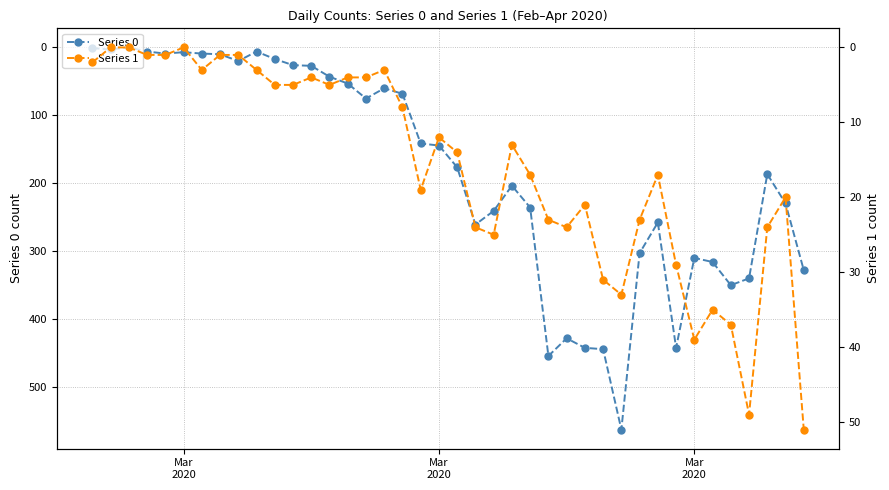

True or false: Series 0 has a value of 4 at Mar
2020.

True